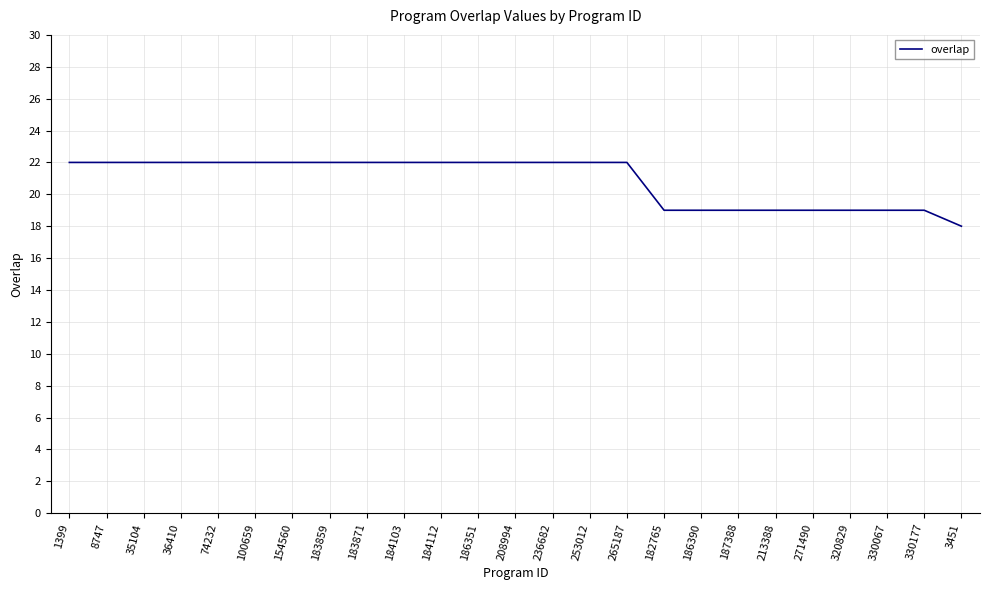

What position from the right is 330067?

3